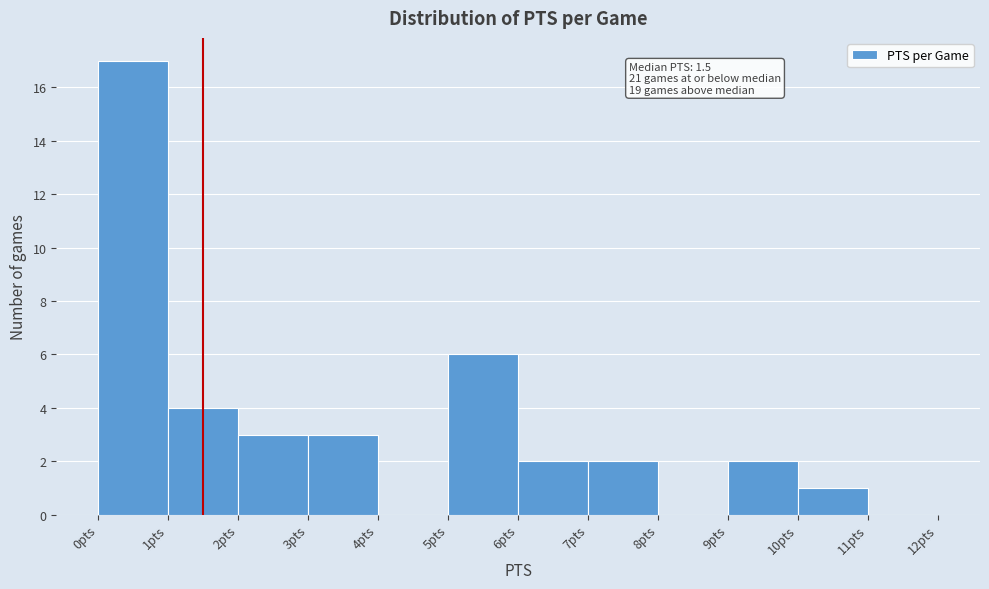

Which range on the x-axis has the tallest bar?

0 to 1